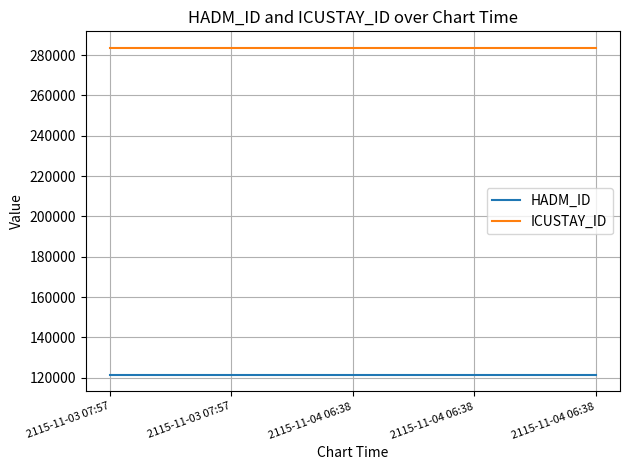

Is it true that HADM_ID equals 55623 at 2115-11-04 06:38?

False